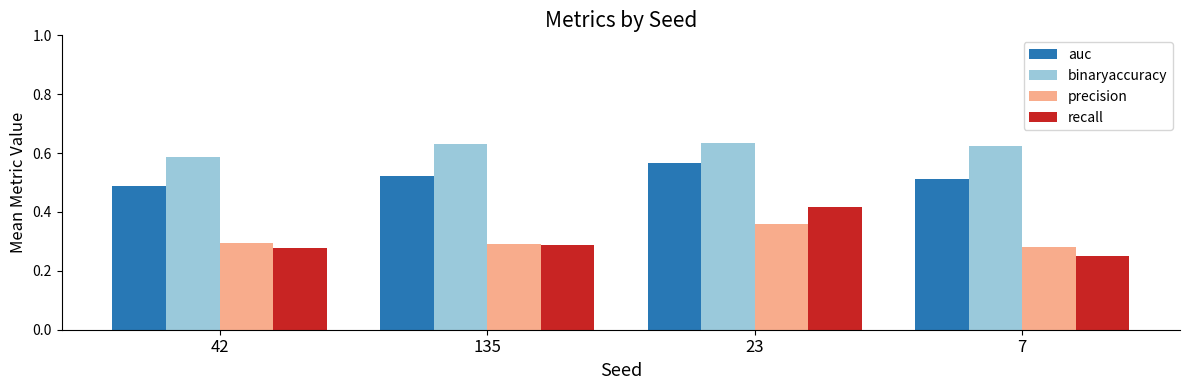

Which series has the widest spread of values?

recall